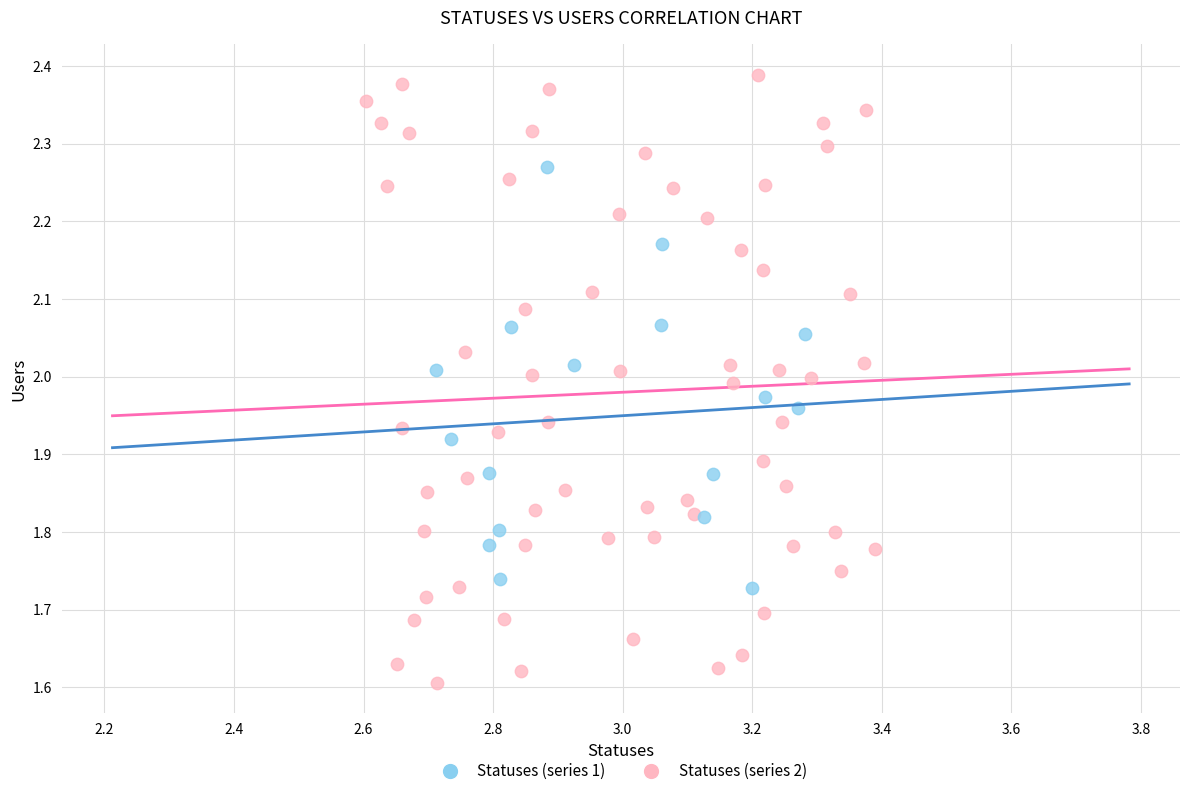

Which series reaches the minimum Y coordinate?

Statuses (series 2)